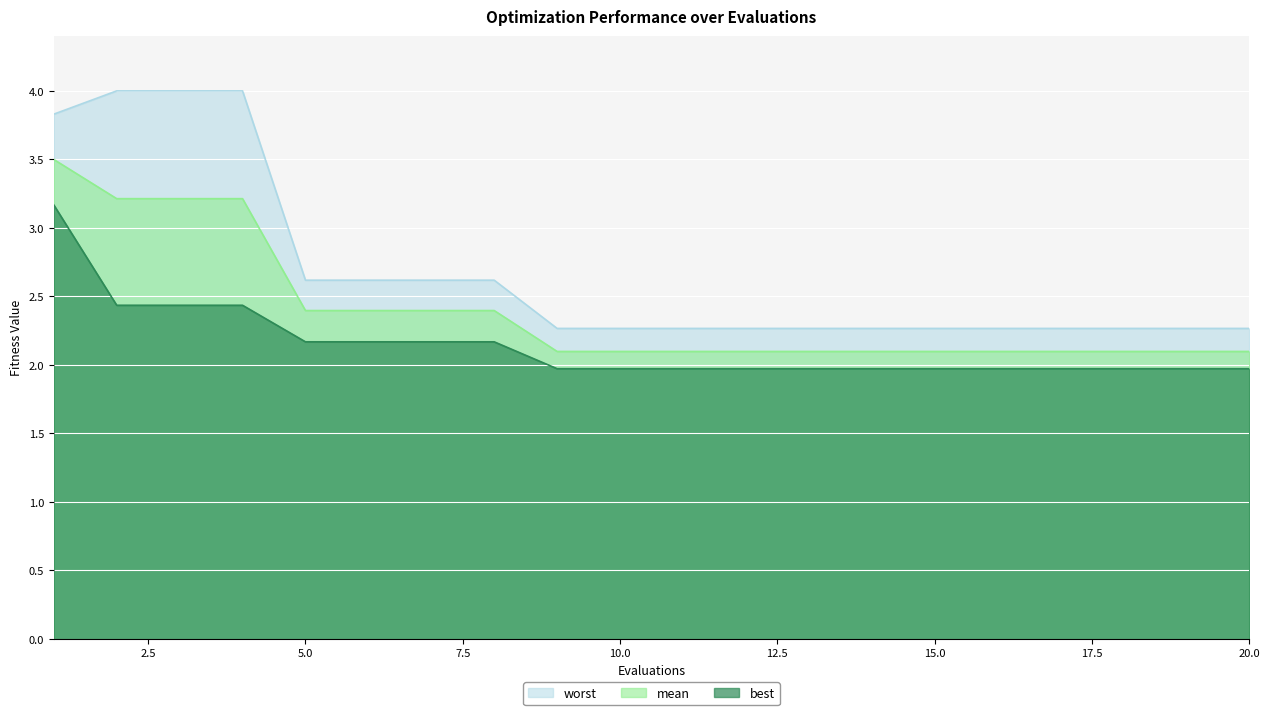

How many lines are shown in the chart?

3